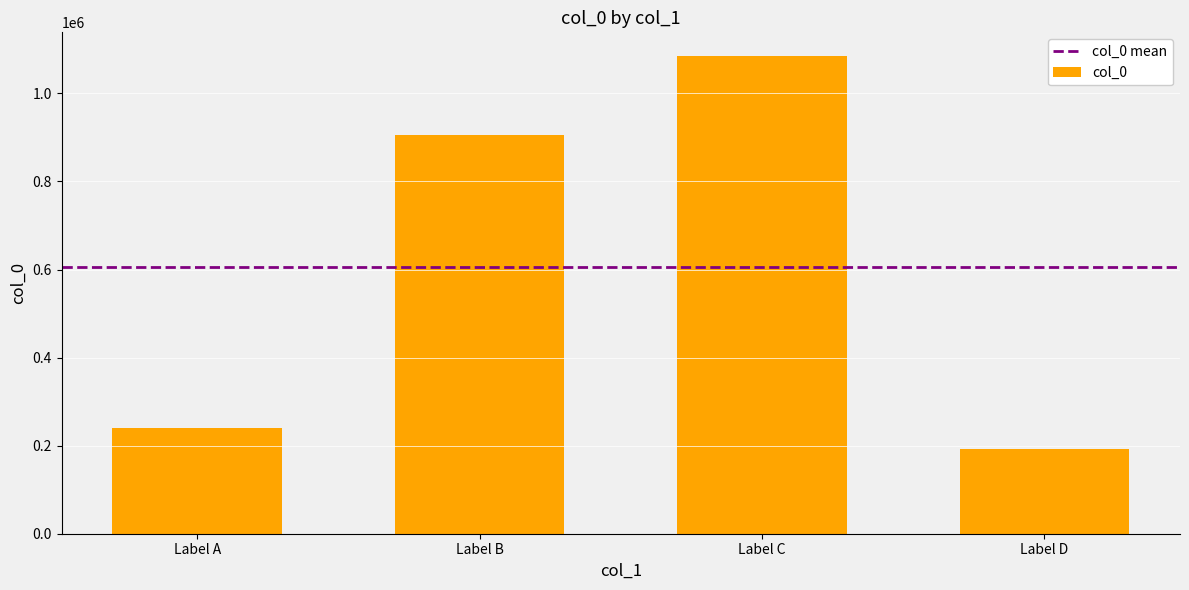

Are the bars grouped side by side (vs. stacked)?

No